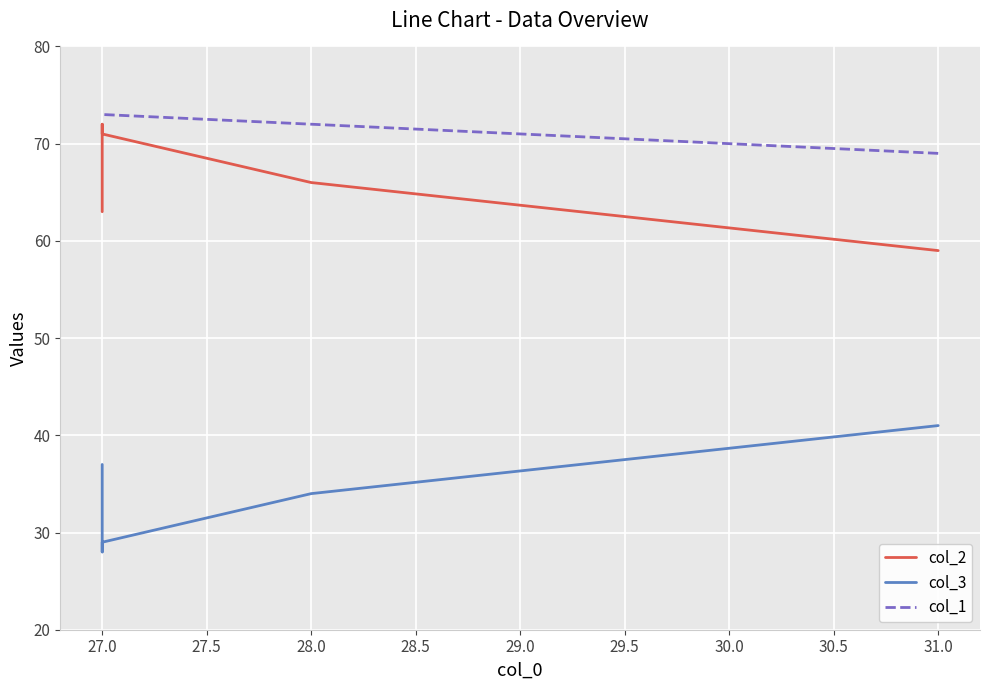

At 27.0, list the series in order from smallest to largest.

col_3, col_2, col_1